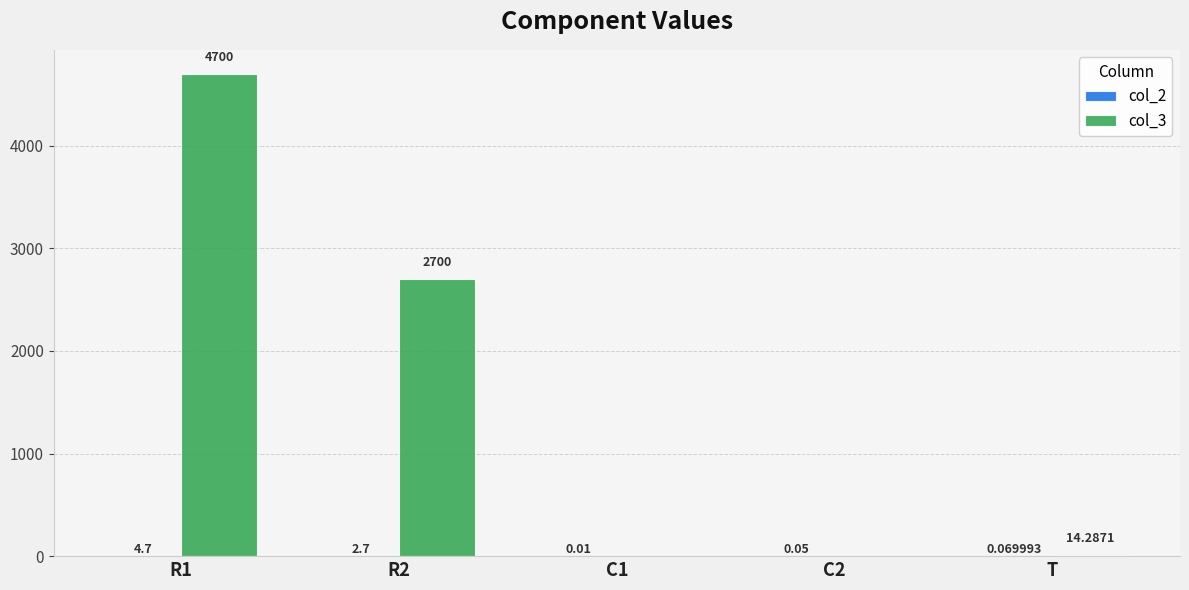

Where does the col_3 series first go above 14?

R1